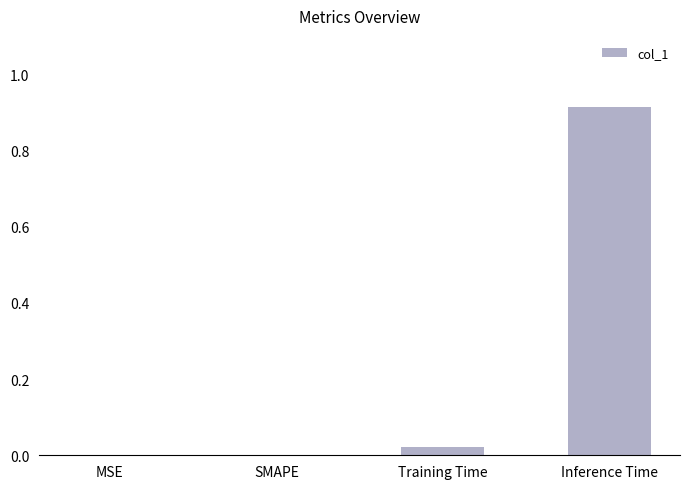

Count the number of data series in this chart.

1